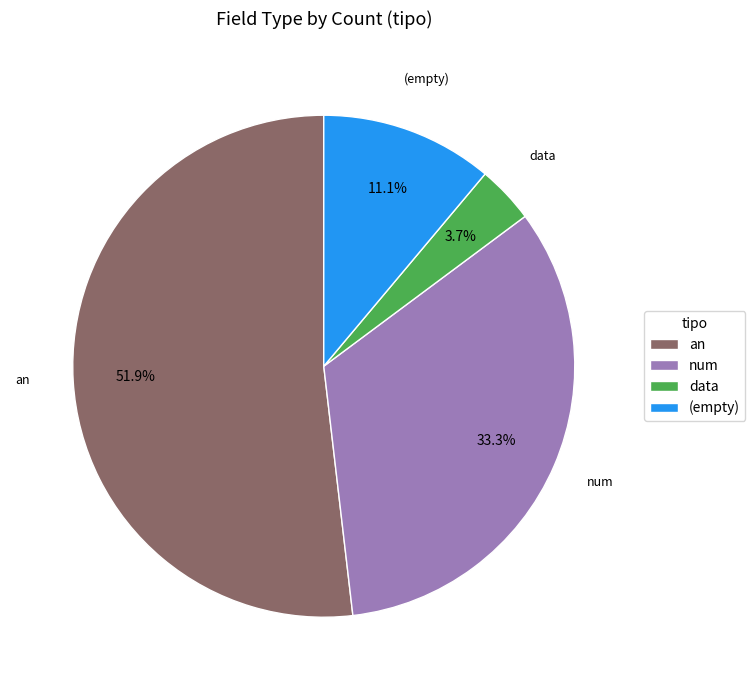

Which slice is the largest?

an